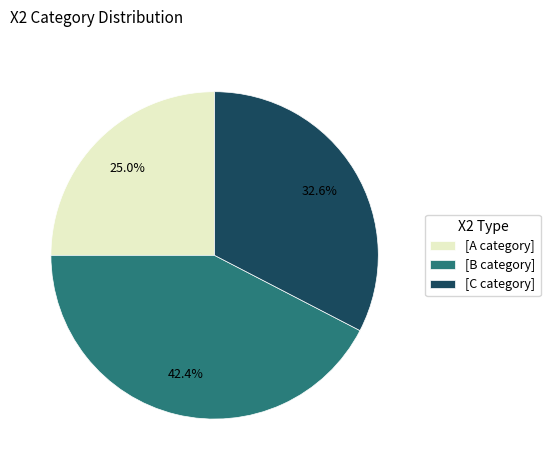

Is [C category] the majority of the pie?

No